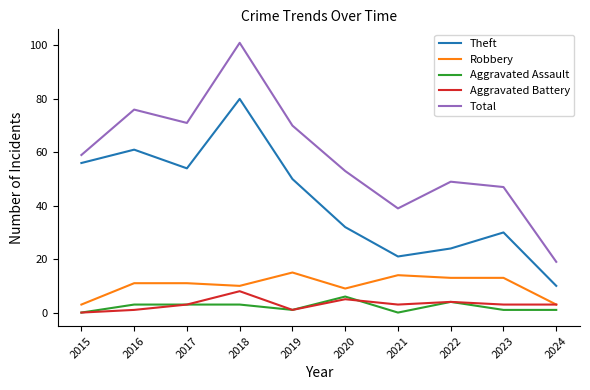

At which label does Total reach its peak?

2018